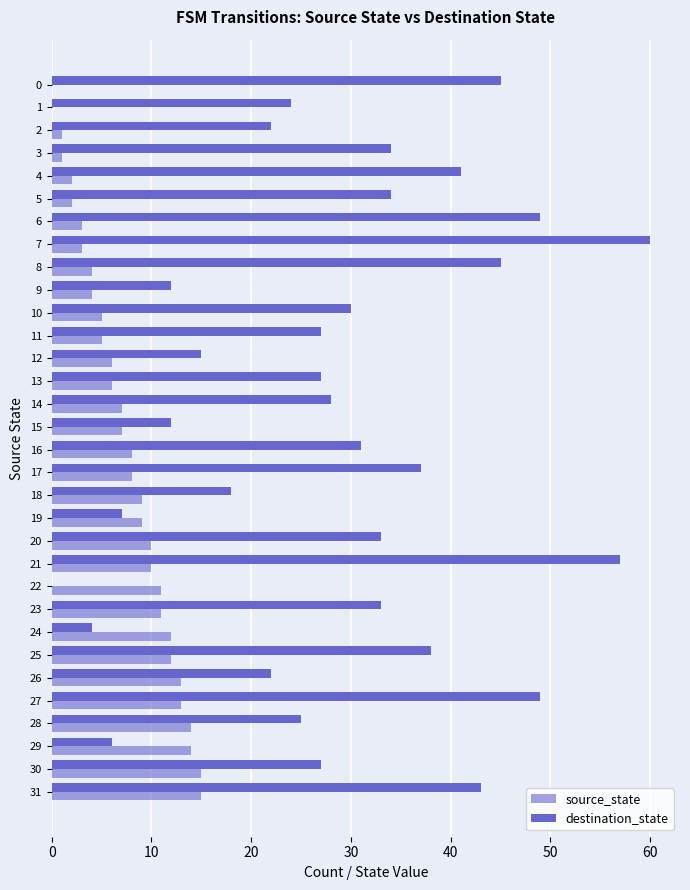

How many series are shown in this chart?

2